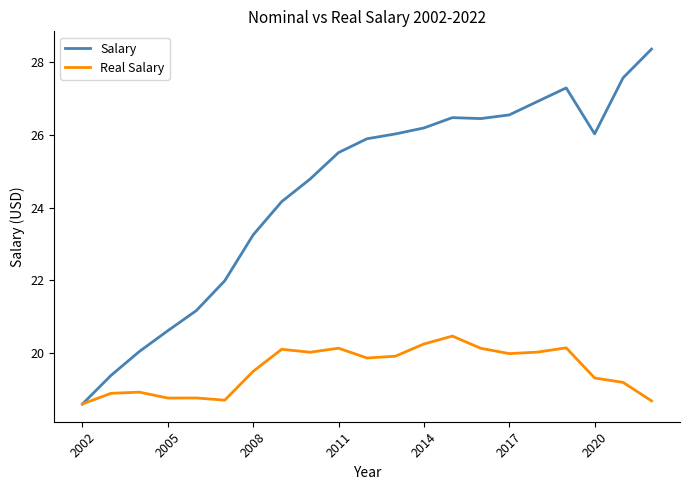

Which series has the largest total across all categories?

Salary